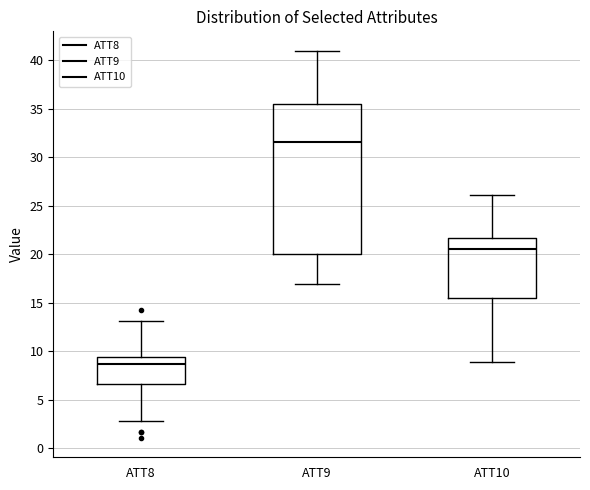

Reading left to right, transcribe this box plot: for each box, give where its median line is, the range the box spans, and where its two whiskers end, as read against the y-axis. The values are not printed on the chart, so give them approximately, as read against the axis.

ATT8: median 8.5, box 6.5 to 9.5, whiskers 3.0 to 13.0
ATT9: median 31.5, box 20.0 to 35.5, whiskers 17.0 to 41.0
ATT10: median 20.5, box 15.5 to 21.5, whiskers 9.0 to 26.0